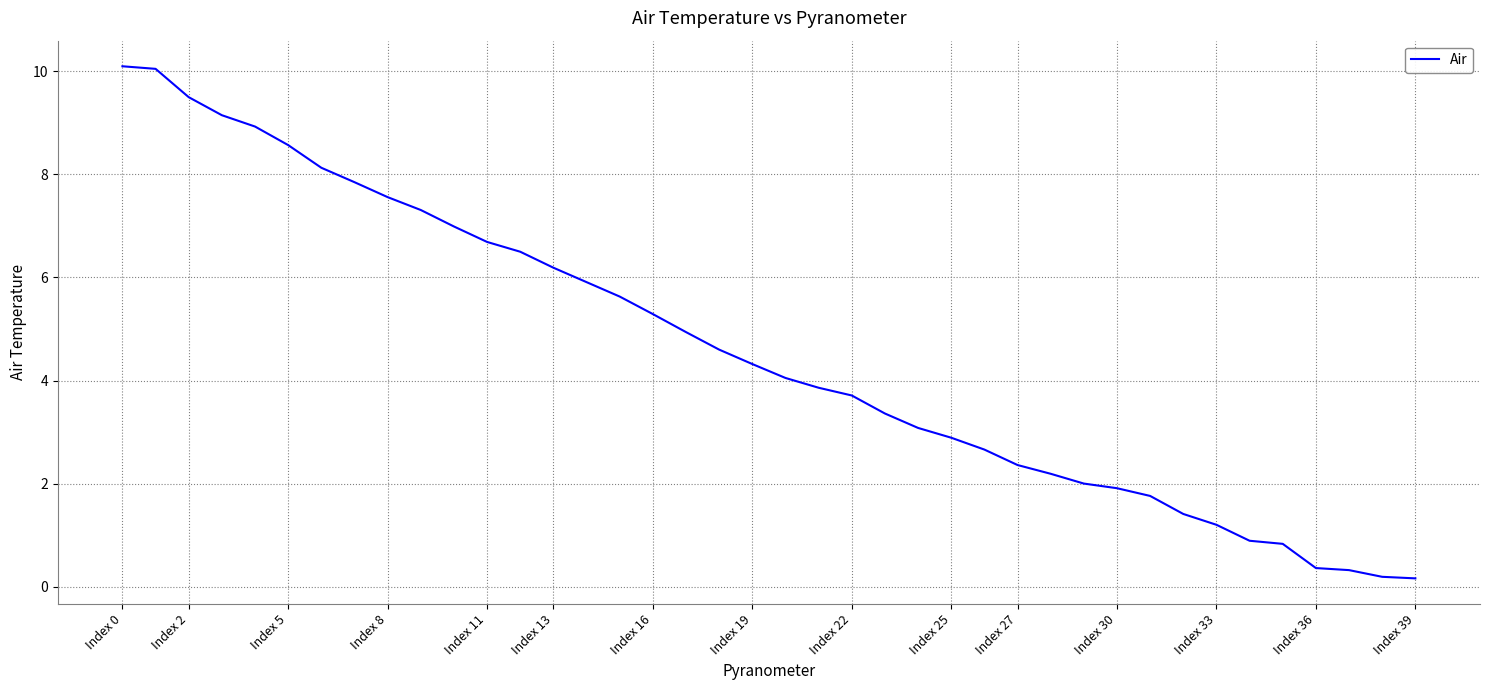

What is the maximum value shown in the chart?

10.1